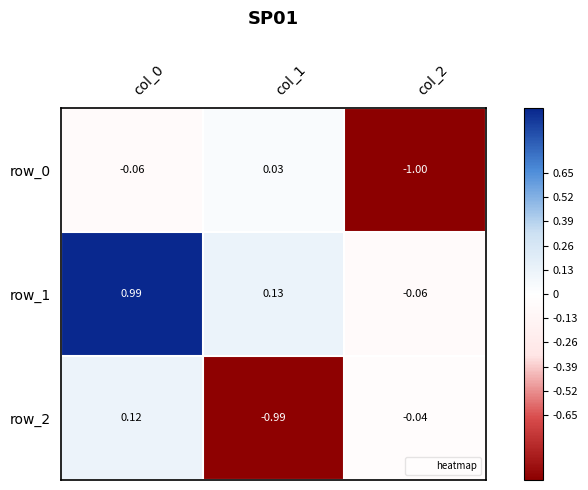

Is the value of row_0 at col_1 greater than the value of row_2 at col_2?

Yes